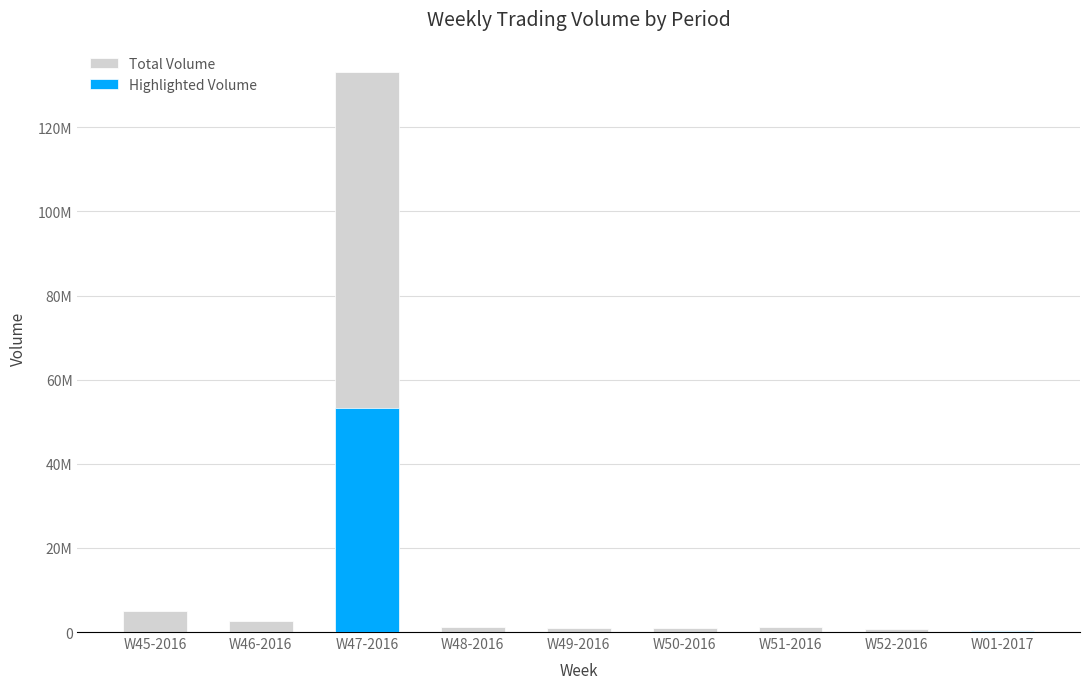

Does the chart contain stacked bars?

No